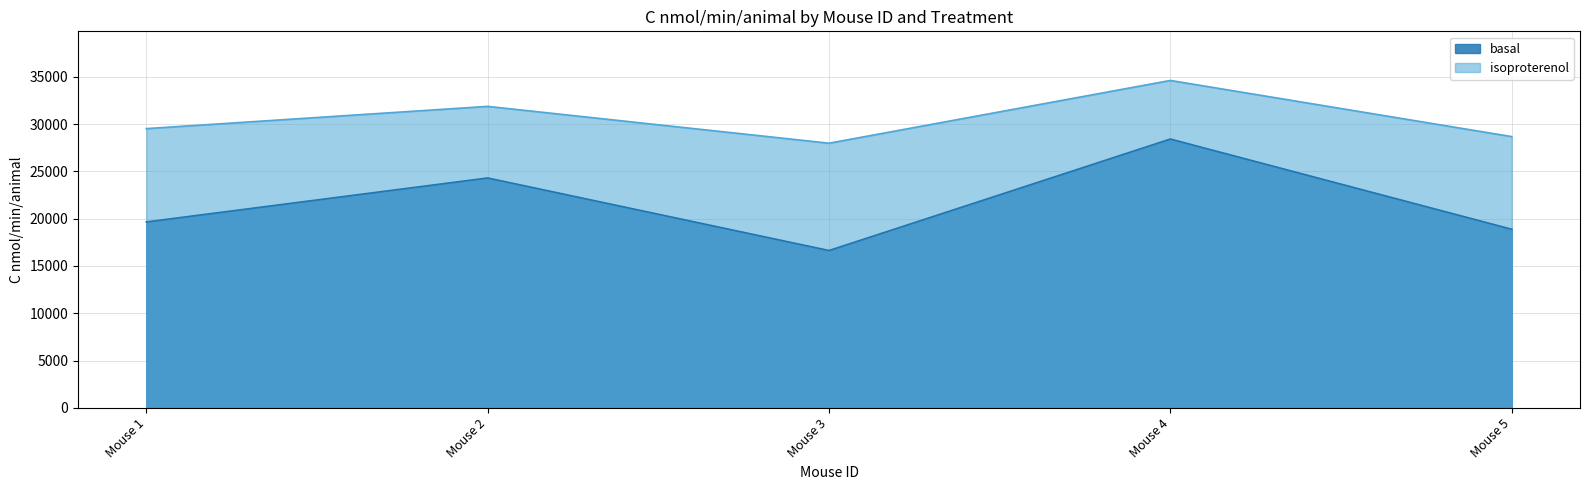

Which series has the largest total across all categories?

isoproterenol